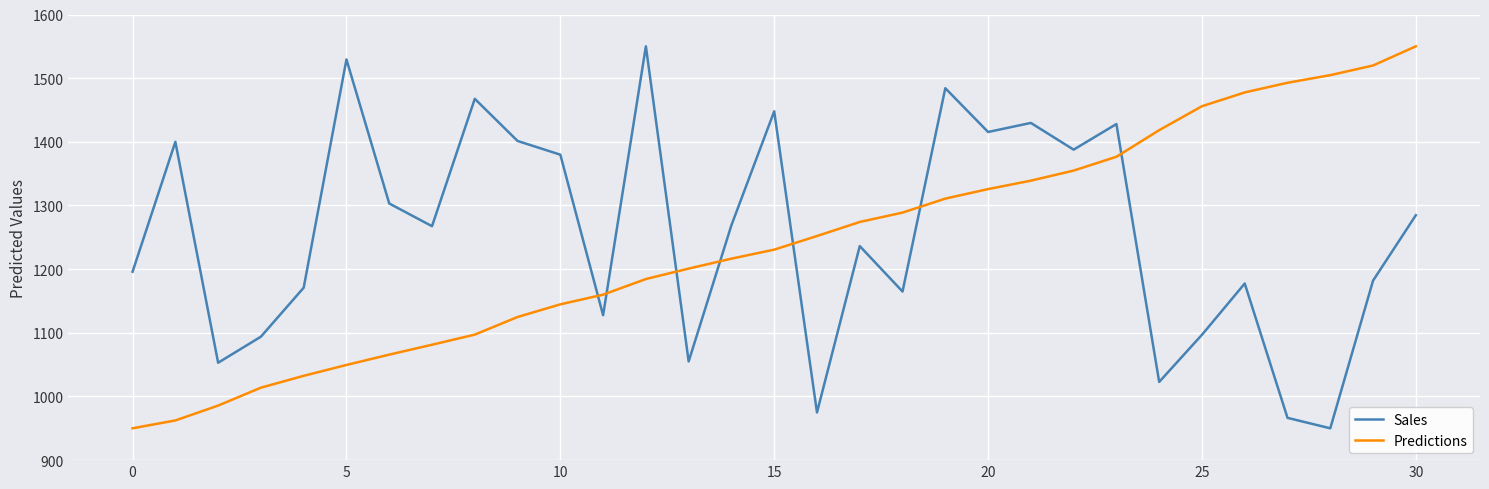

What is the maximum value shown in the chart?

1550.0